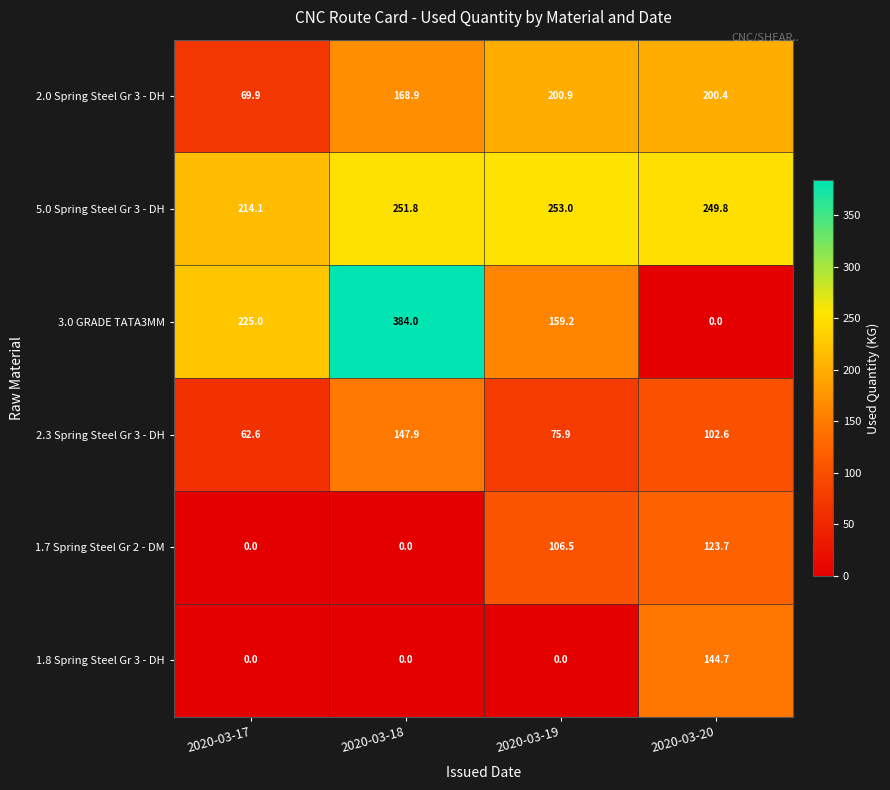

Count the number of data series in this chart.

6